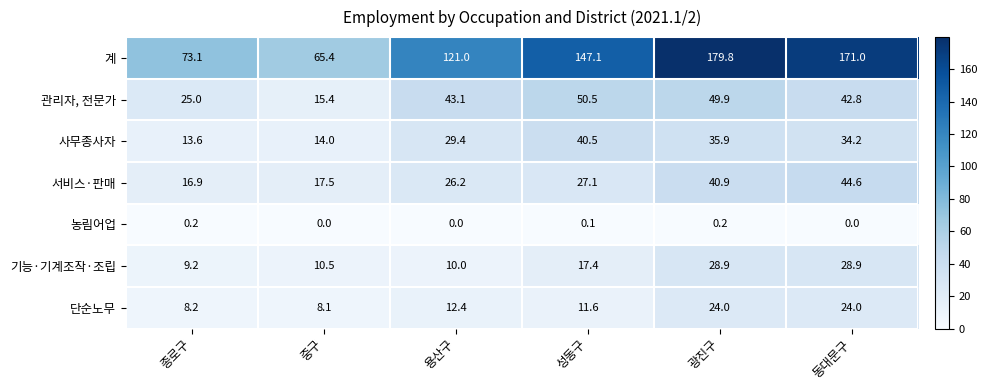

Which series has the widest spread of values?

계